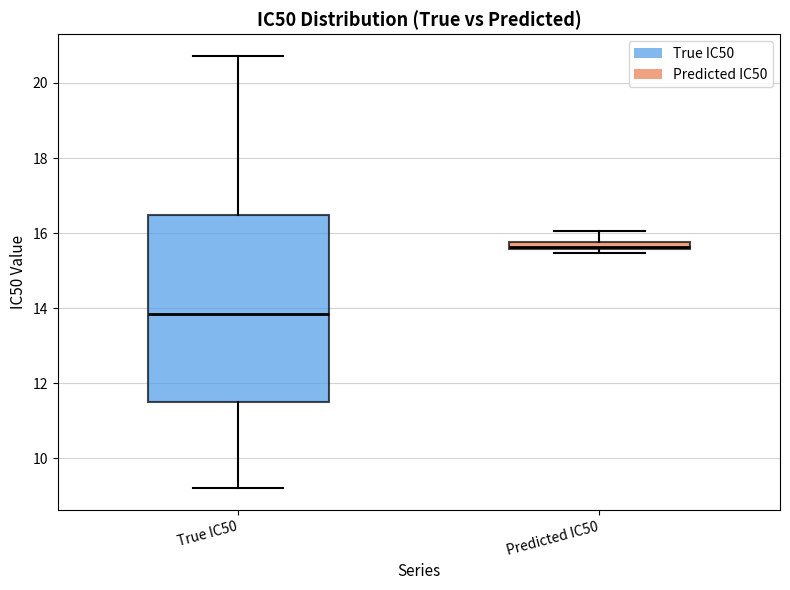

Which box has the lowest median line?

True IC50